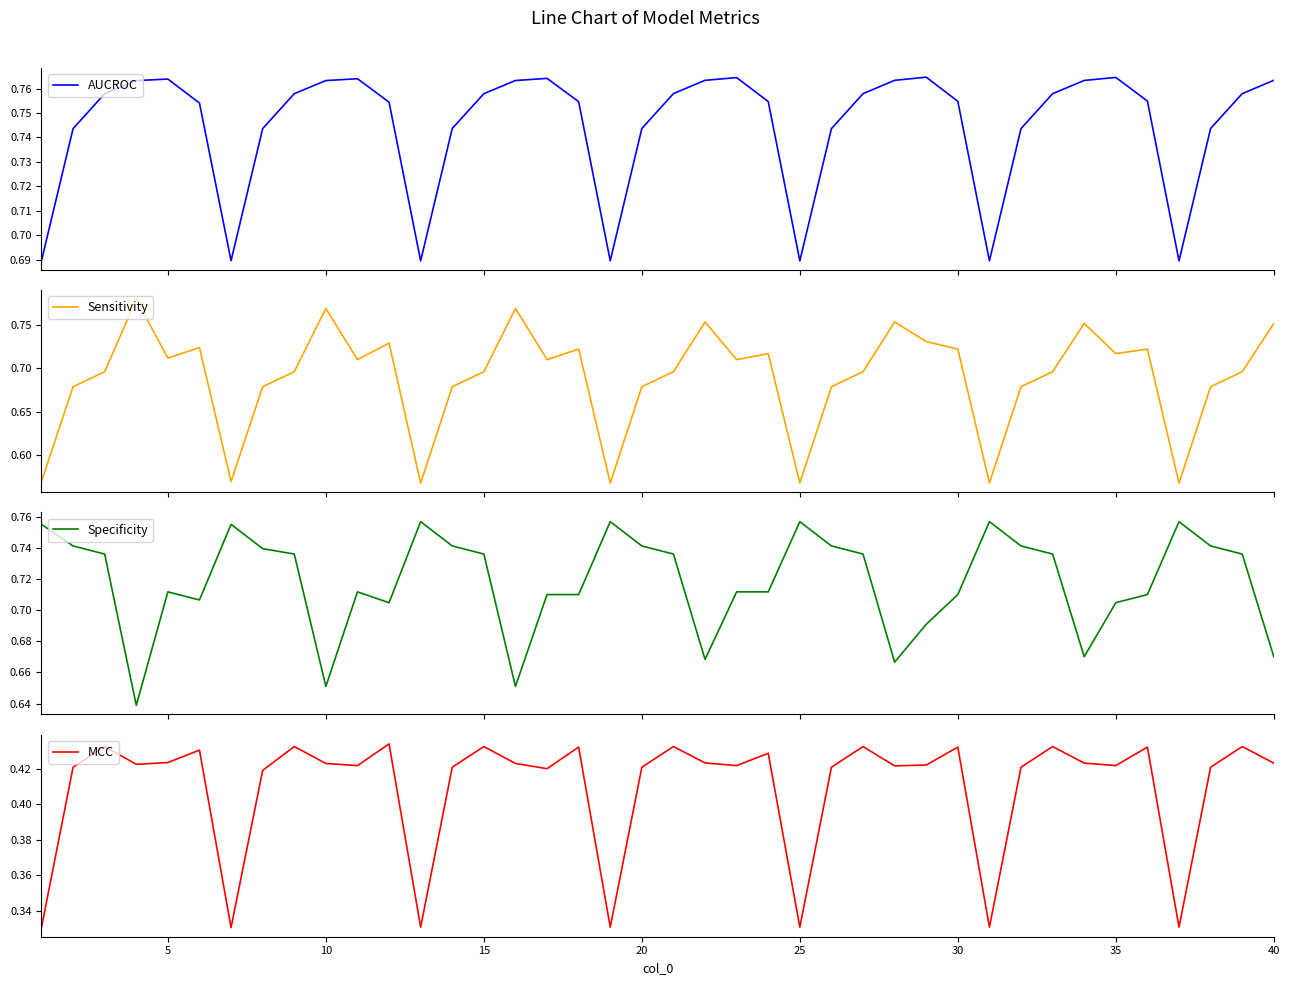

Rank the series by their maximum value, from highest to lowest.

Sensitivity, AUCROC, Specificity, MCC